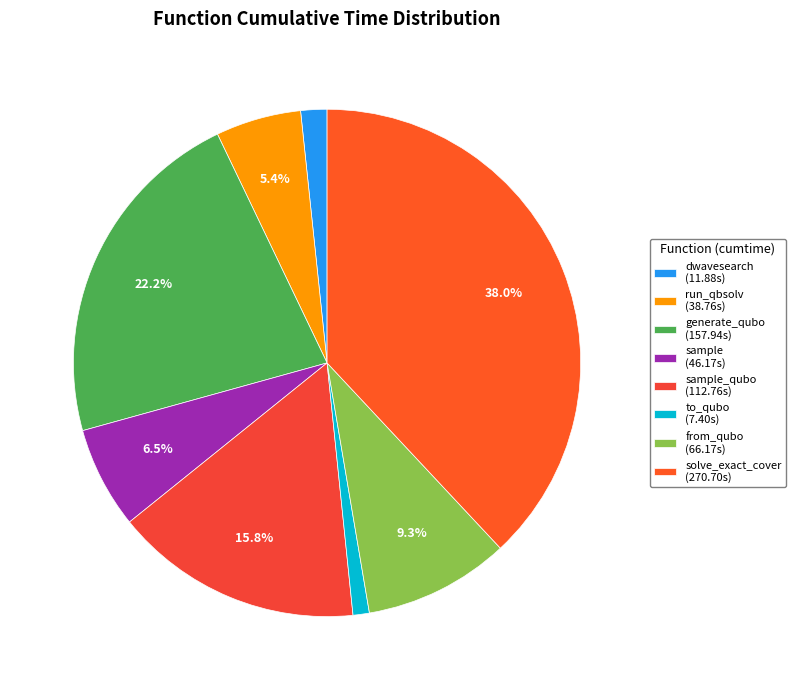

How many segments does this pie chart have?

8